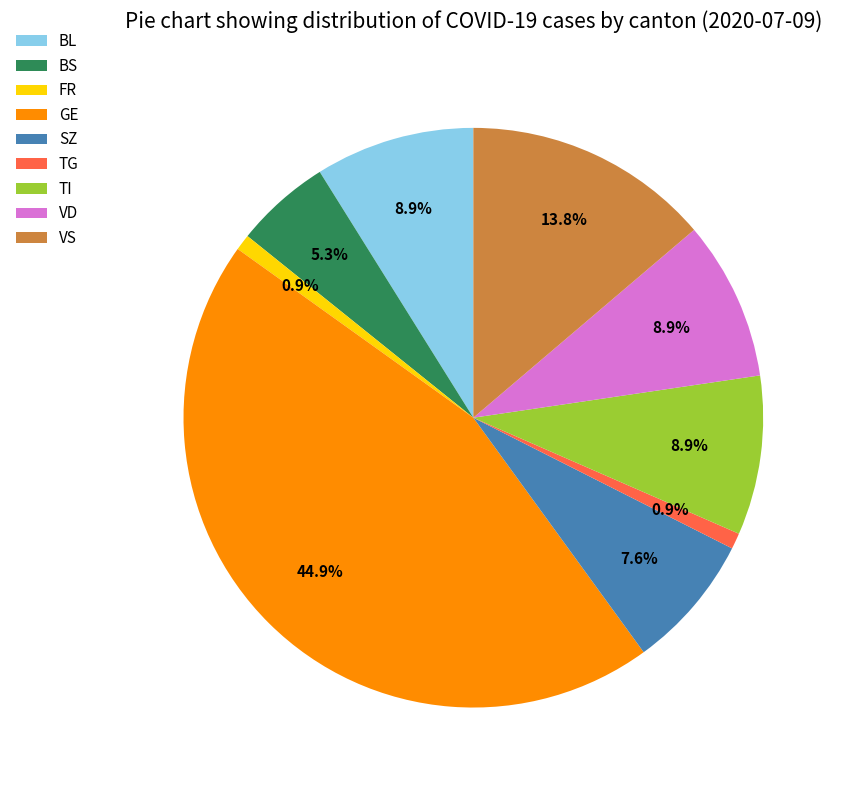

Between VD and FR, which is larger?

VD